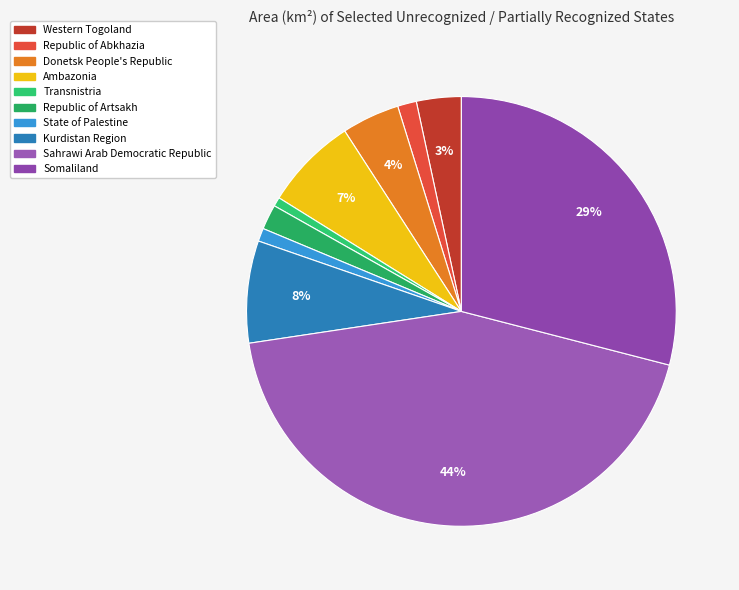

How many slices are in this pie chart?

10